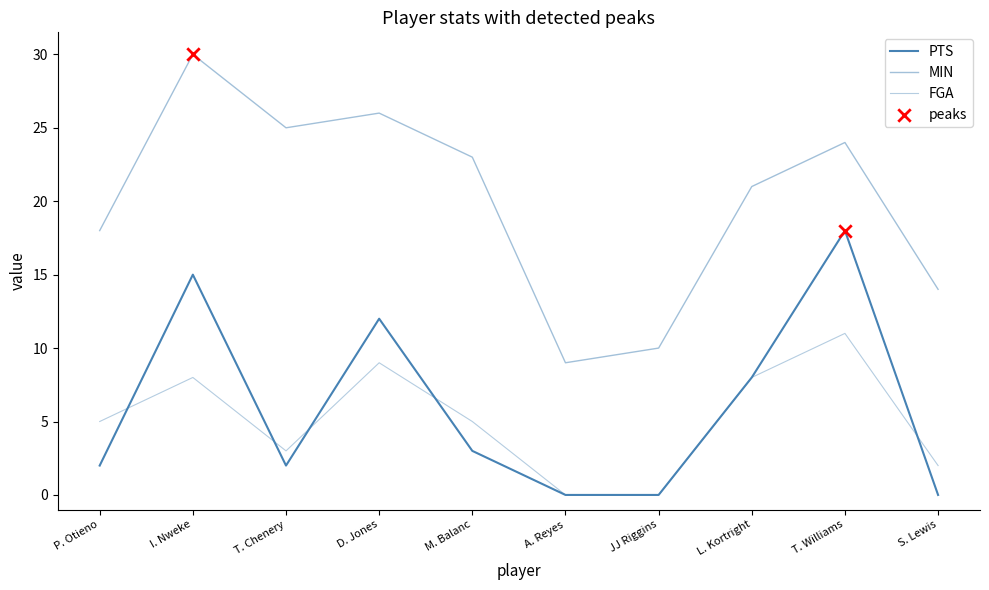

Does the chart have visible grid lines?

No